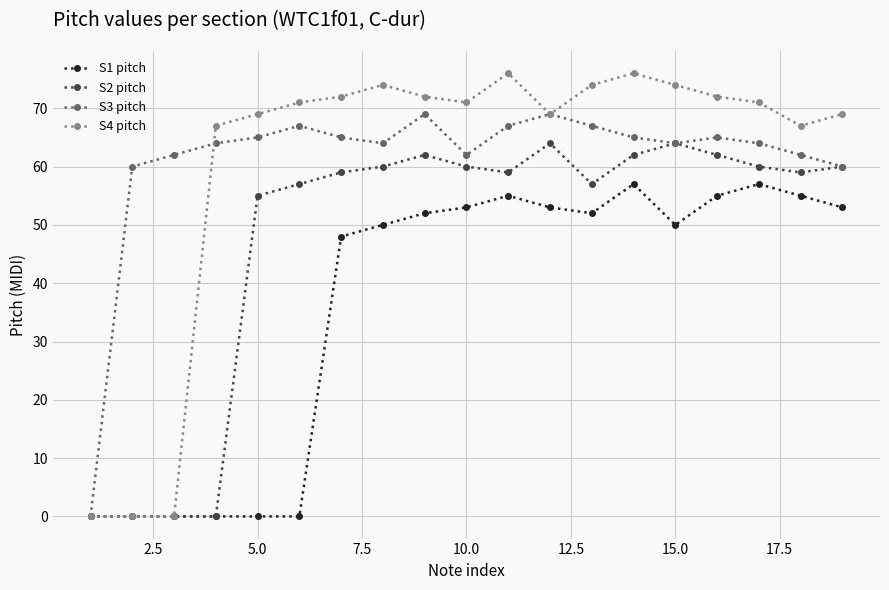

Which series has the largest range (max minus min)?

S4 pitch